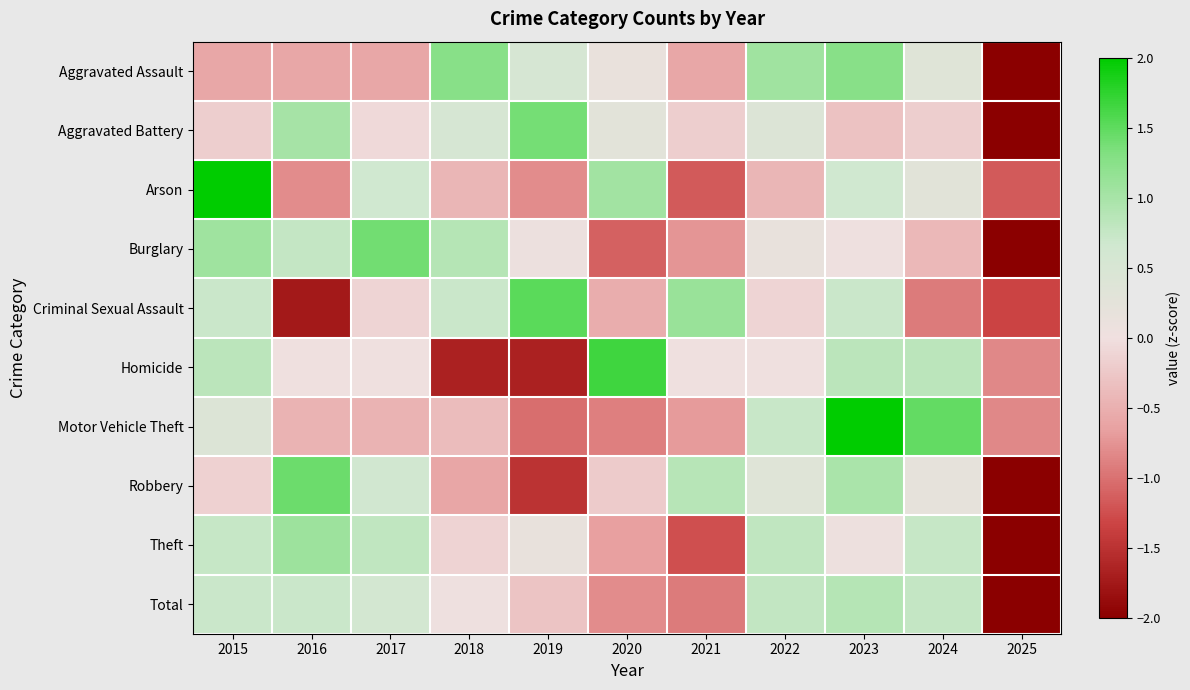

How many data points does each series have?

11